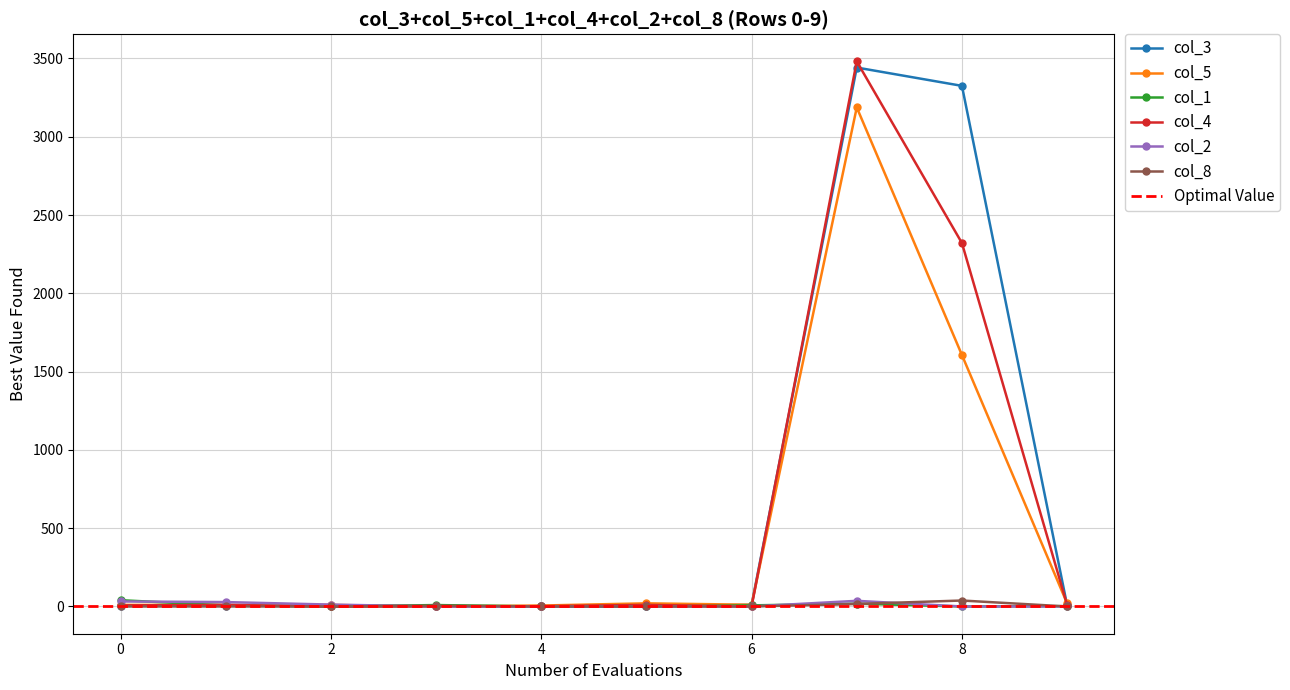

Is it true that col_8 equals 16 at 9?

False